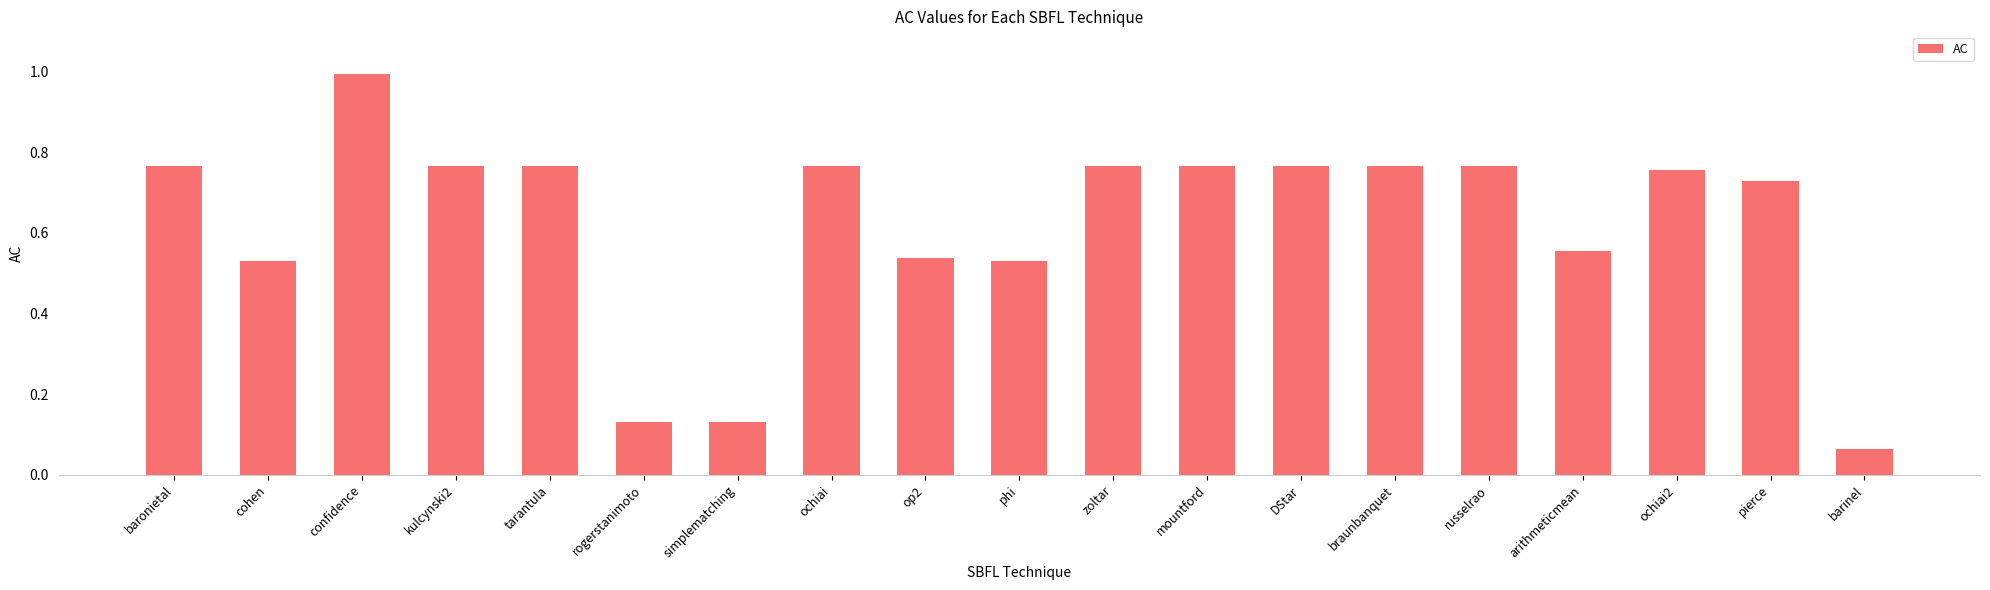

Are the bars horizontal?

No